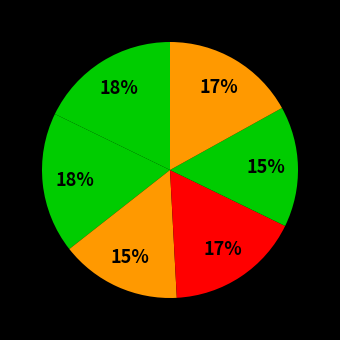

Count the number of slices in the pie.

6